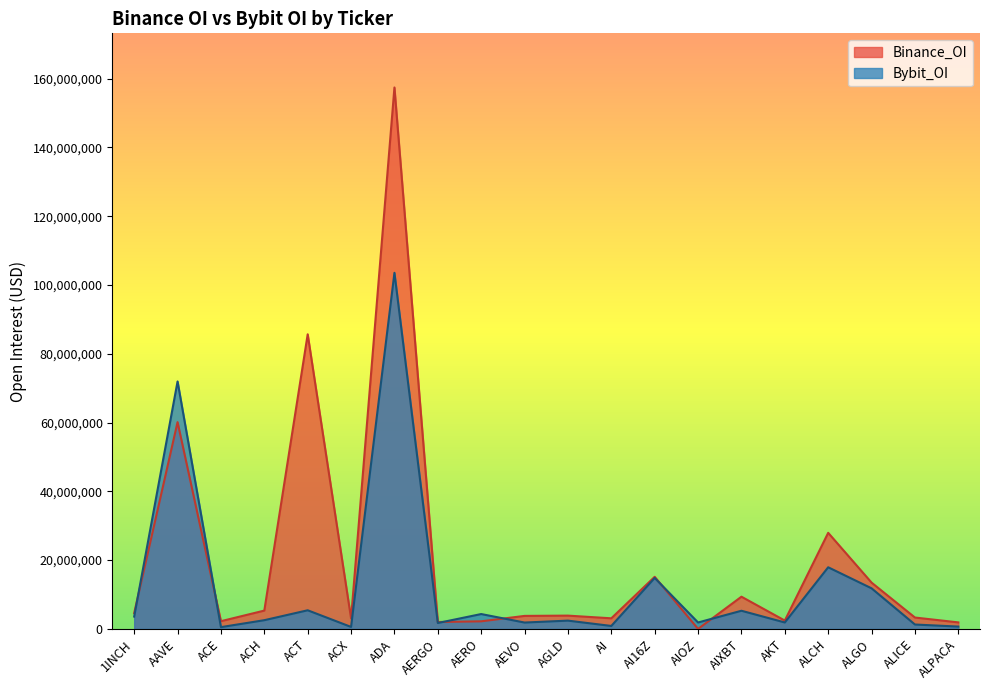

True or false: Bybit_OI has a value of 757087 at AIOZ.

False